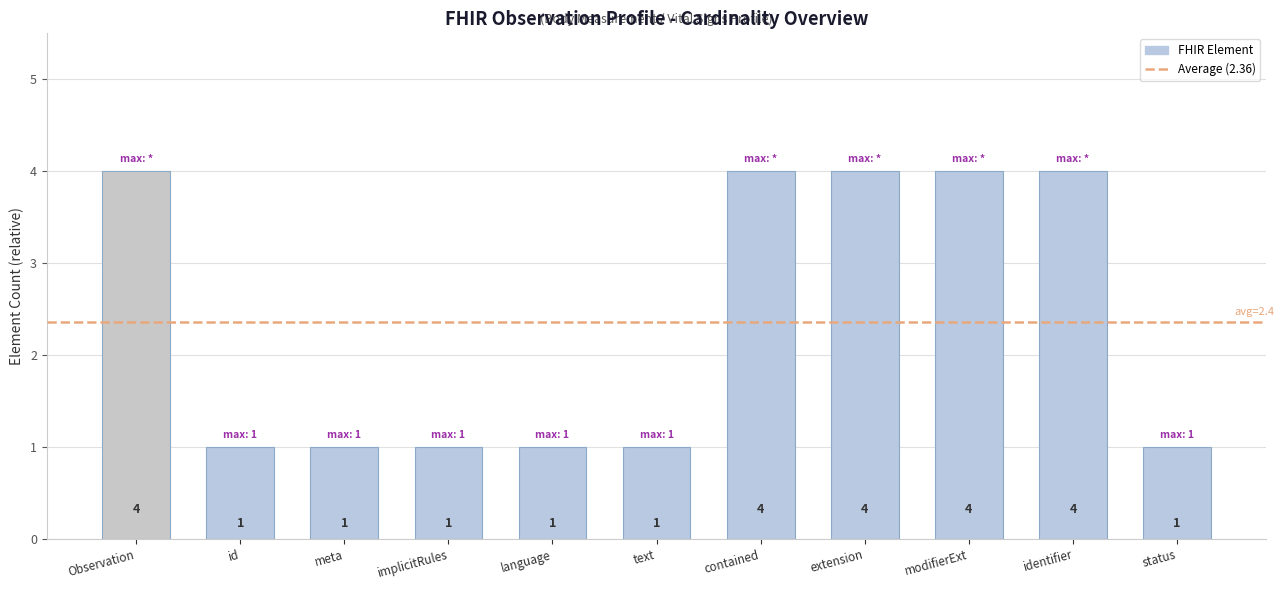

Count the values in the range 1 to 4.

11